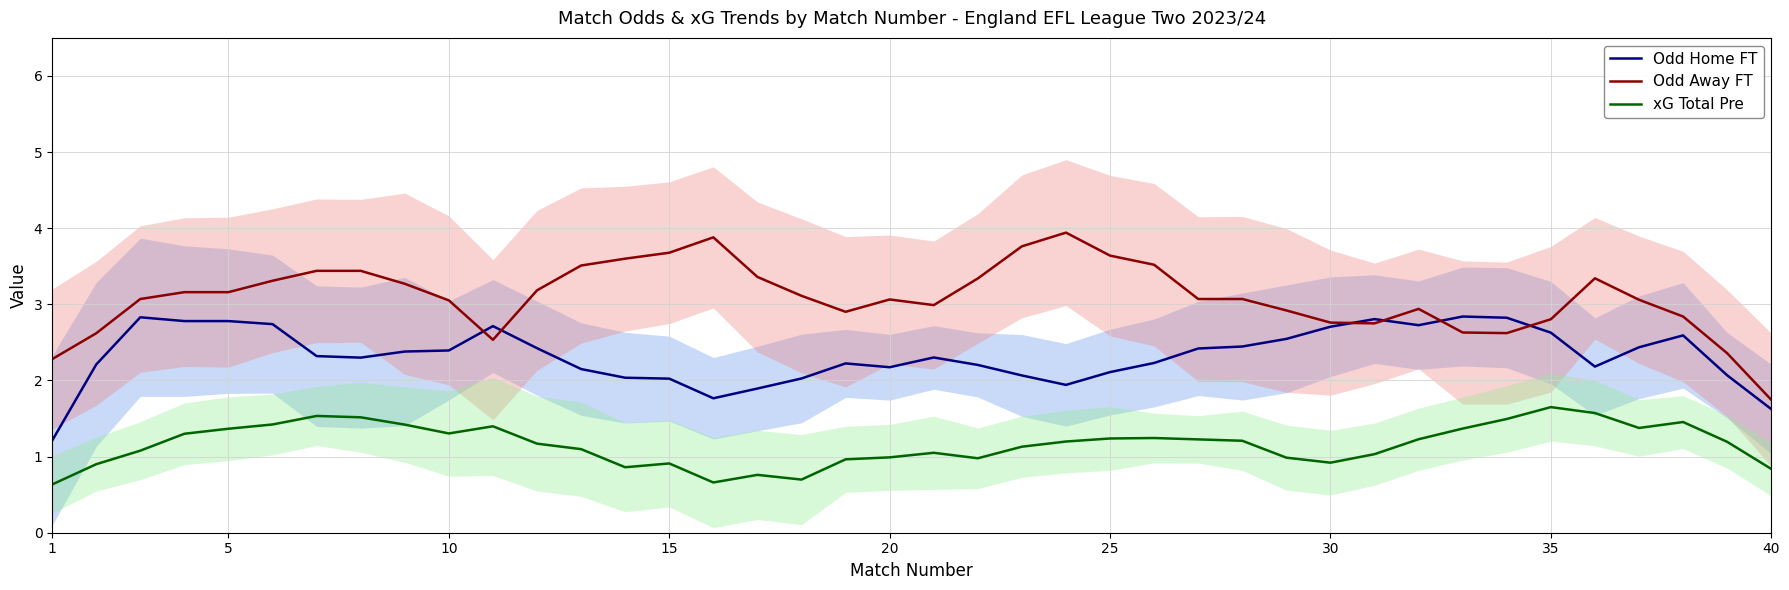

True or false: xG Total Pre and Odd Home FT intersect in this chart.

False